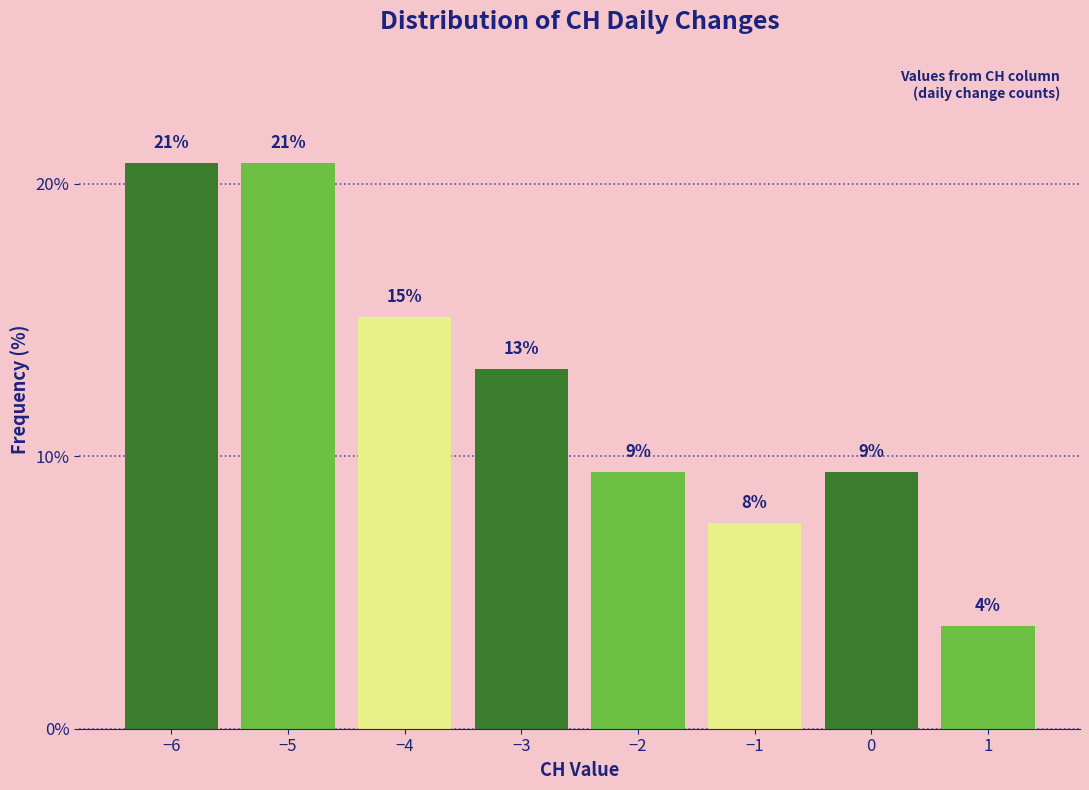

How many bars are there in total?

8